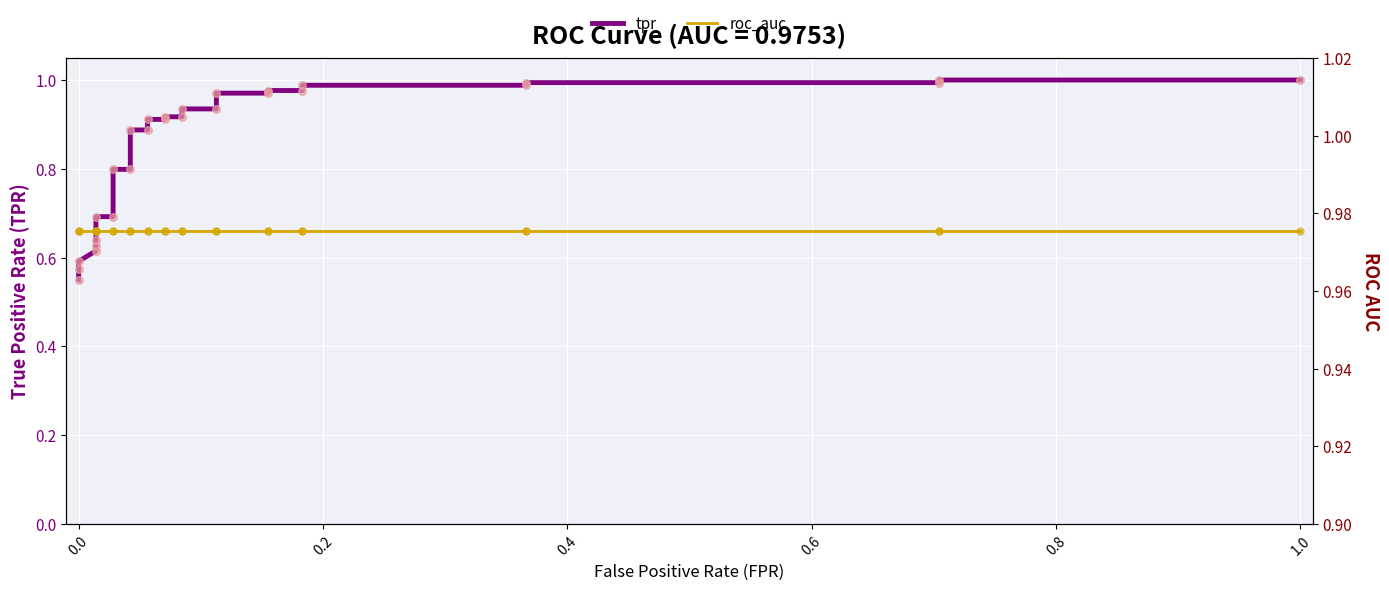

What are all the series names shown in the legend?

tpr, roc_auc